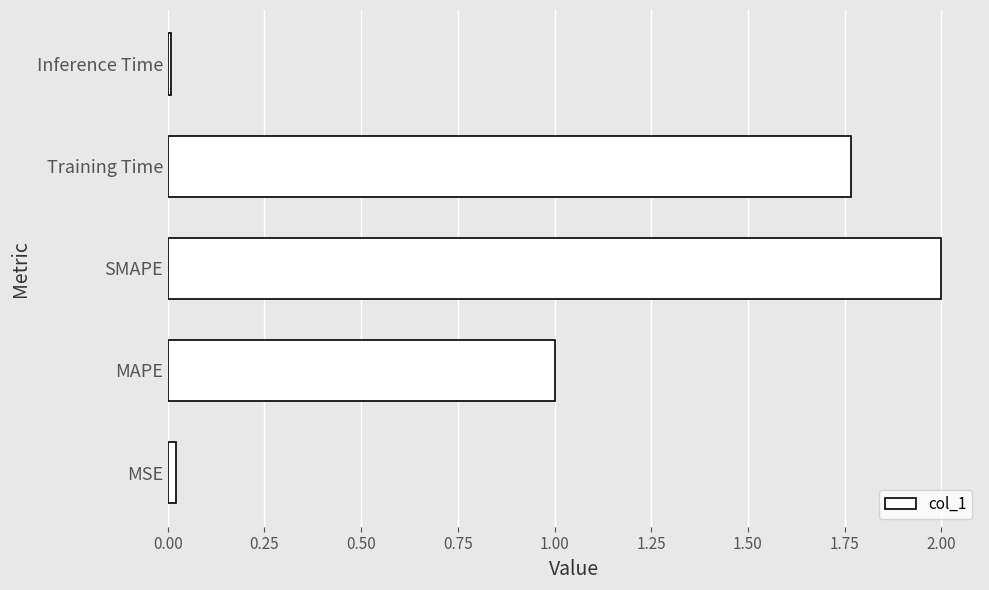

Where is the data nearest to the value 1?

MAPE